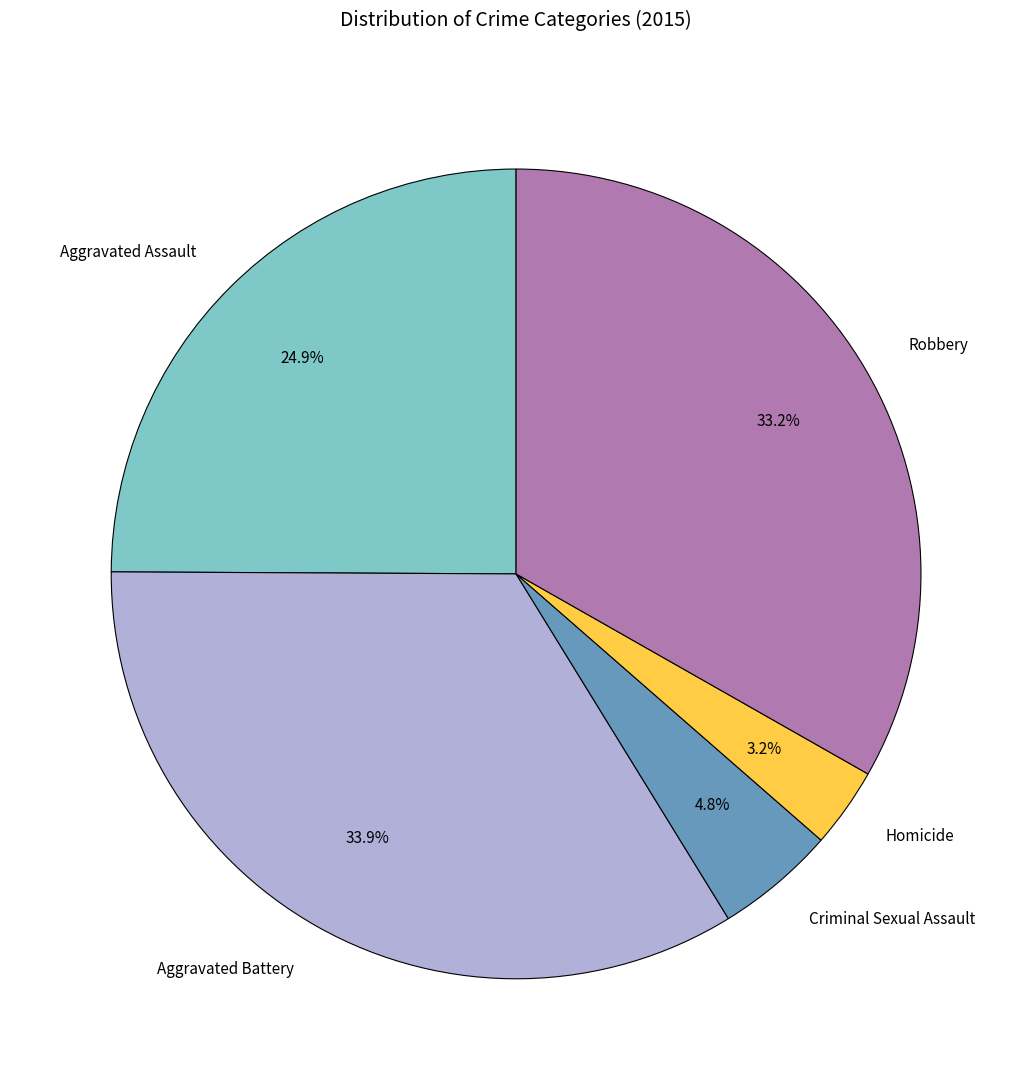

Which slice is the smallest?

Homicide